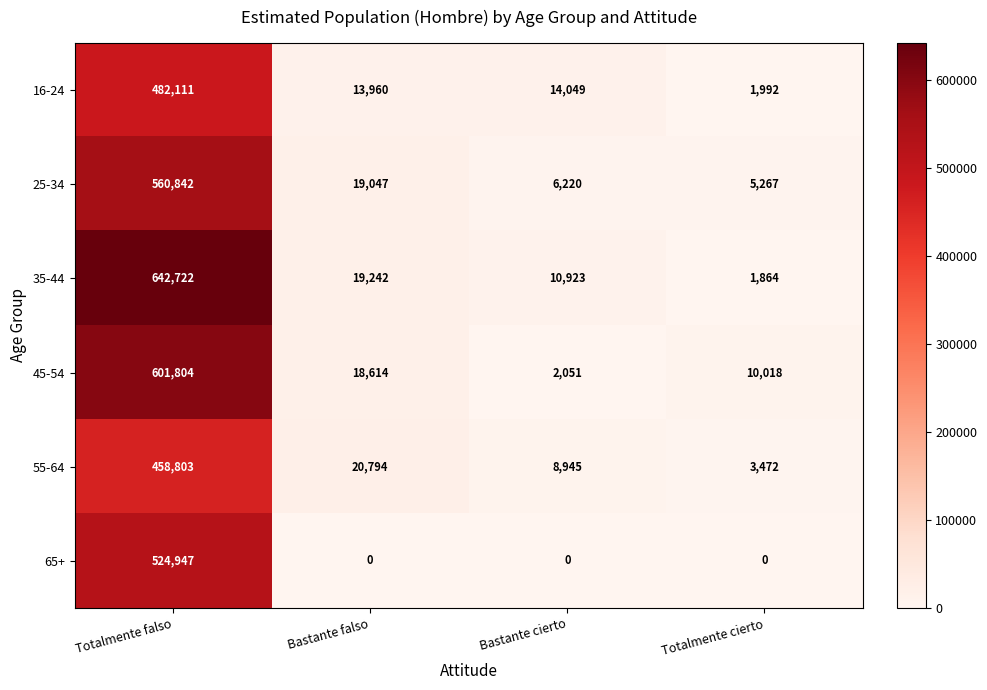

Rank the series at Totalmente cierto from lowest to highest value.

65+, 35-44, 16-24, 55-64, 25-34, 45-54